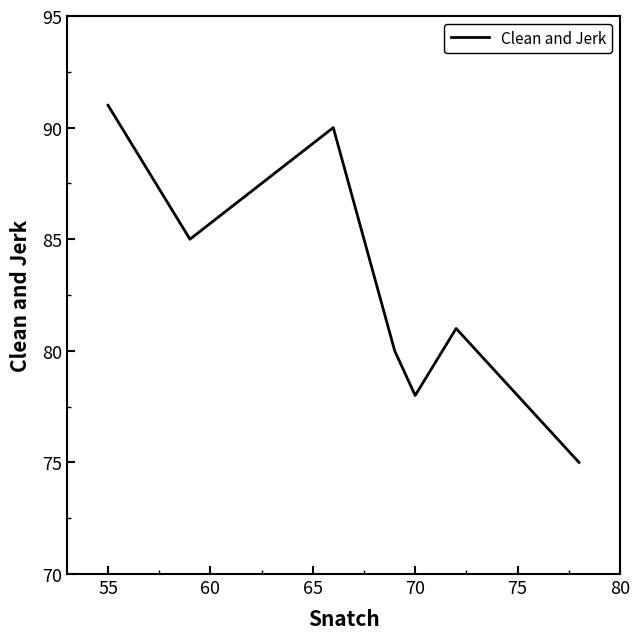

What is the maximum value shown in the chart?

91